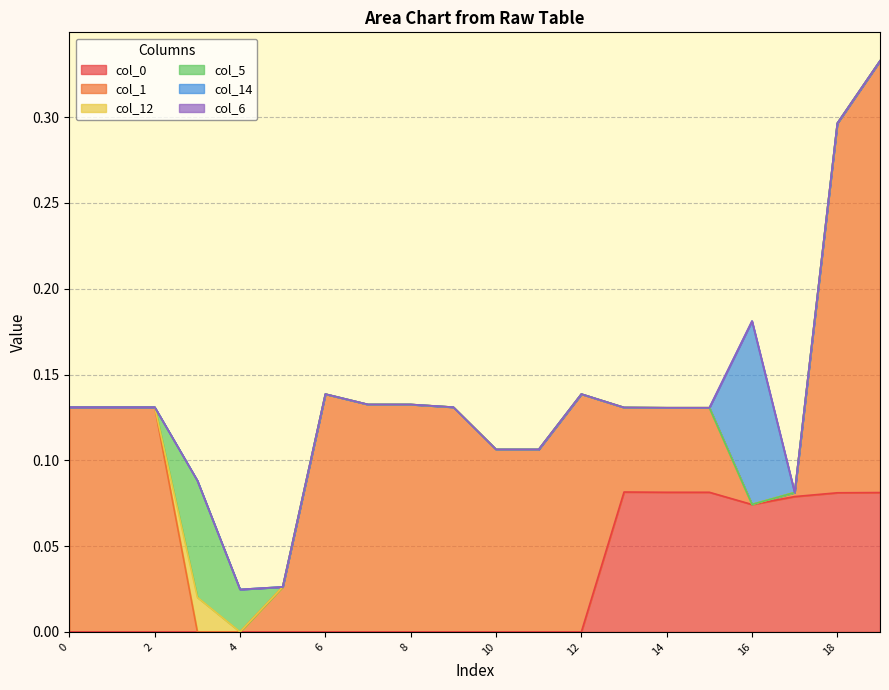

Is the value of col_1 at 15 greater than the value of col_14 at 17?

Yes